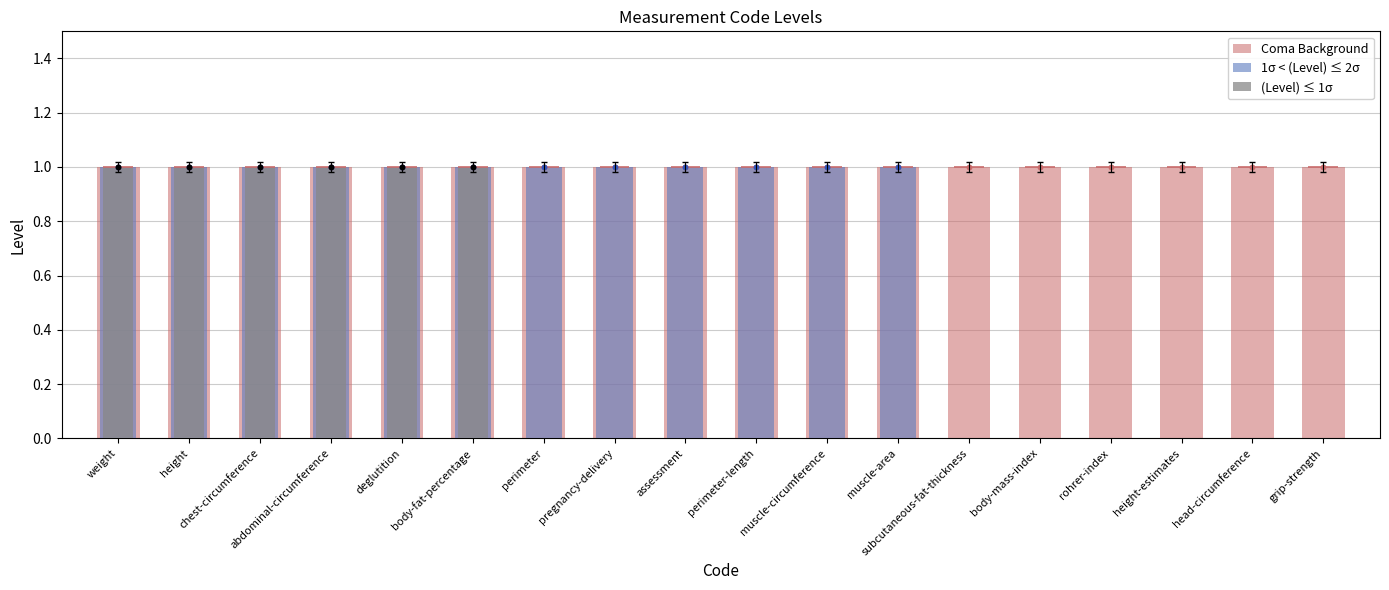

Which series has the largest total across all categories?

Coma Background